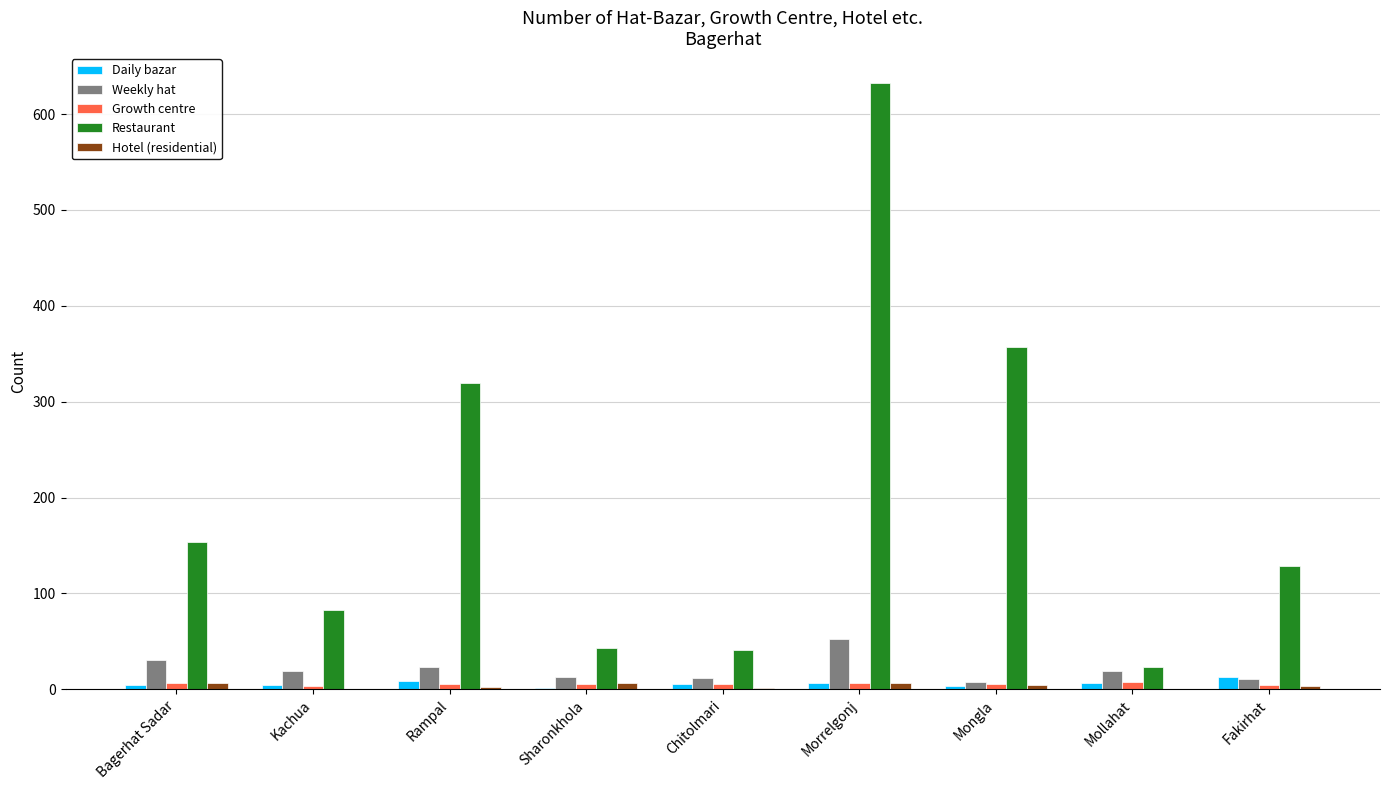

Are the bars horizontal?

No